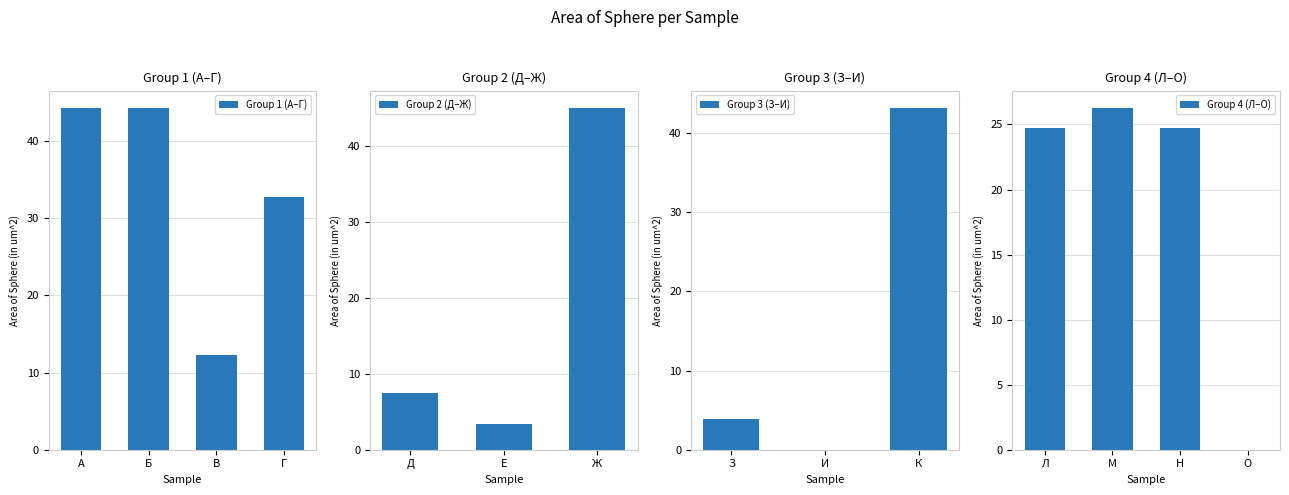

The chart shows a value of 17.0 at О. True or false?

False